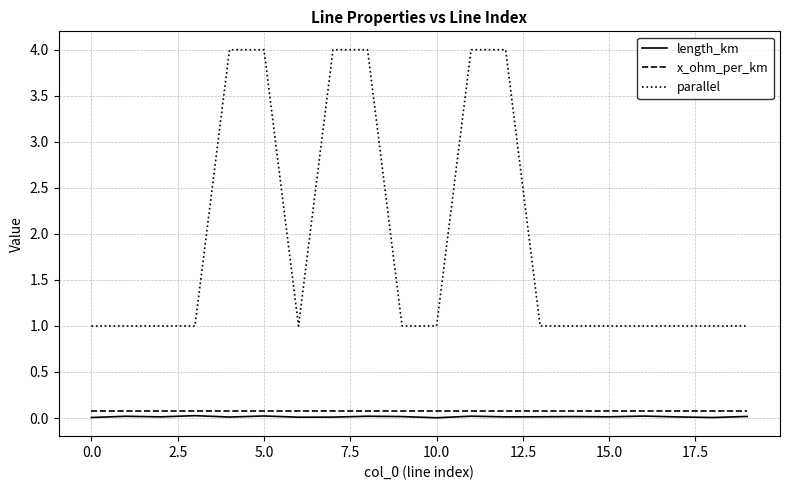

Does the chart display data point markers on the line(s)?

No